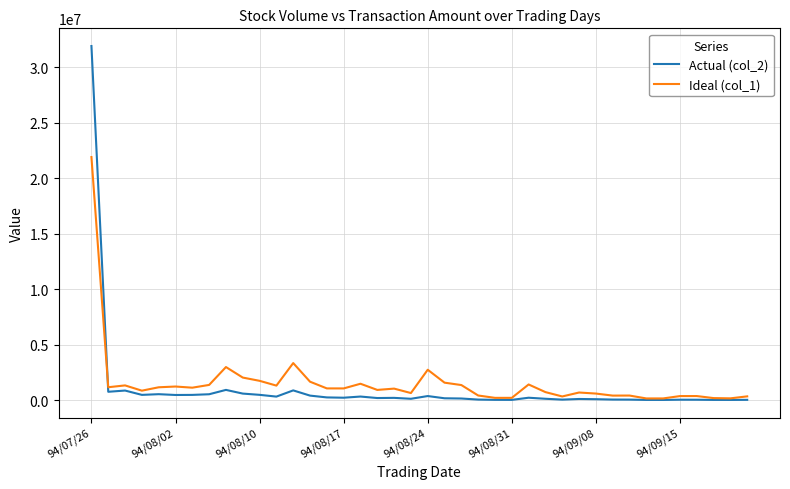

Which series has the widest spread of values?

Actual (col_2)